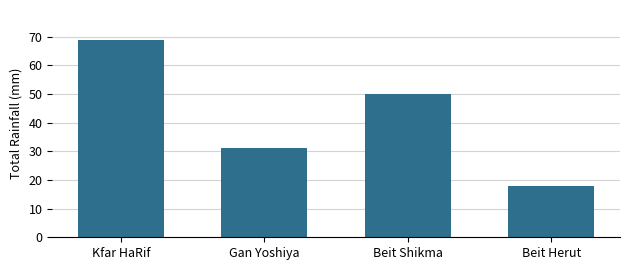

Is it true that the value at Gan Yoshiya is 31?

True